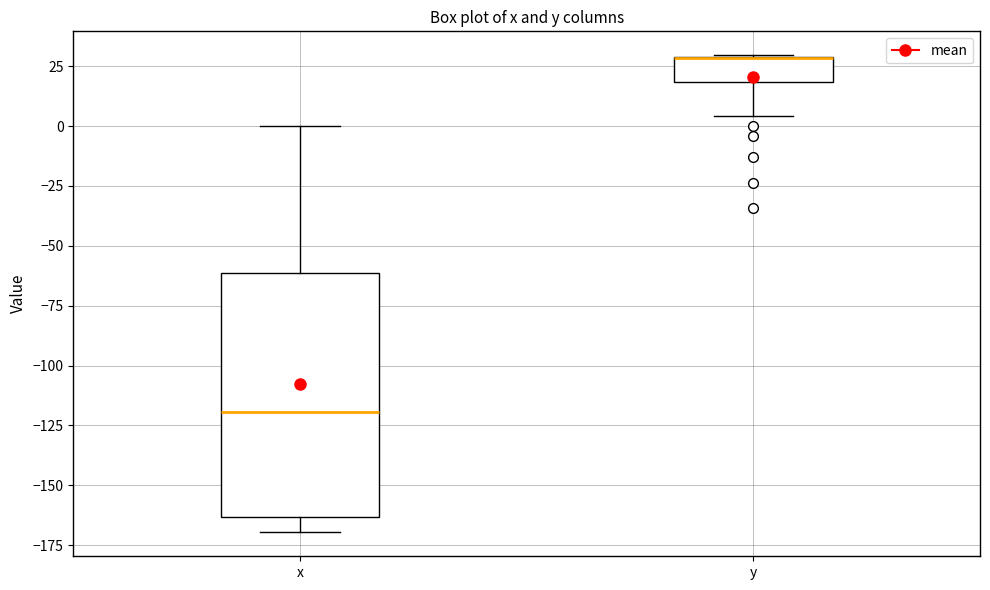

Where is the lower edge of the box for y on the y-axis? The values are not printed on the chart, so give them approximately, as read against the axis.

20